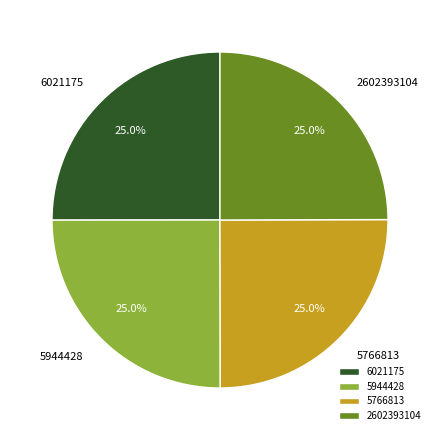

To the nearest percent, what is the combined percentage of 5944428 and 5766813?

50%